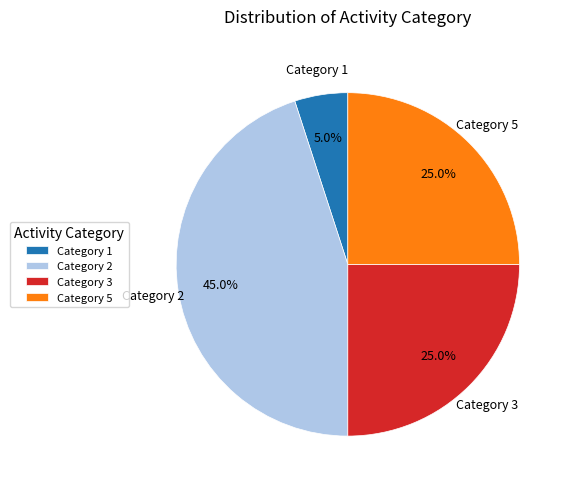

Is the sum of Category 1 and Category 5 greater than half?

No